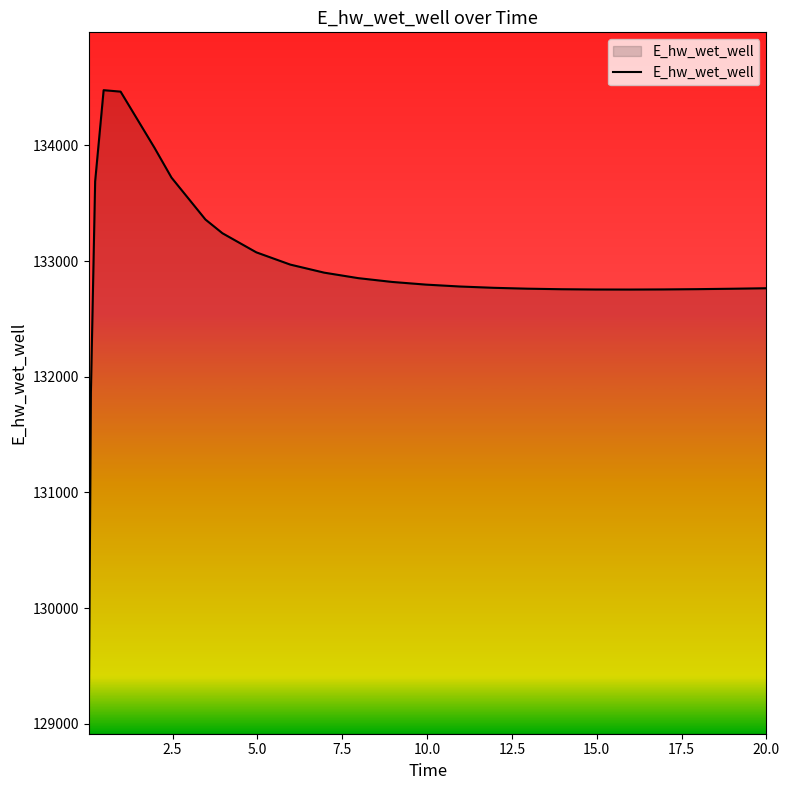

What is the average value?

132908.0